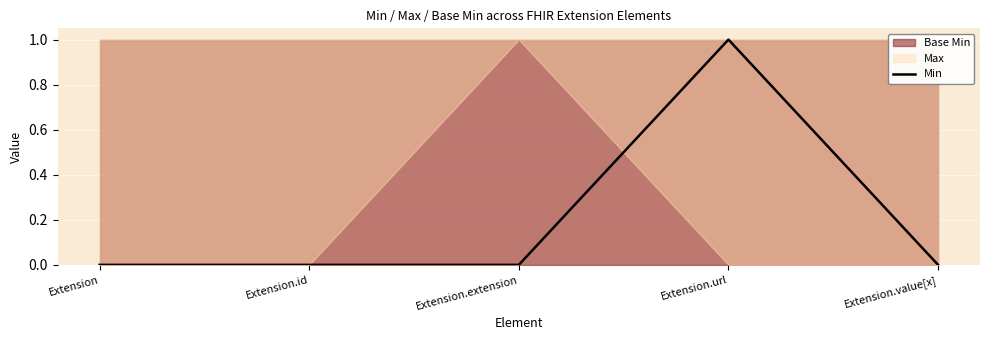

How many interior local peaks (higher than both neighbors) does the data have?

1